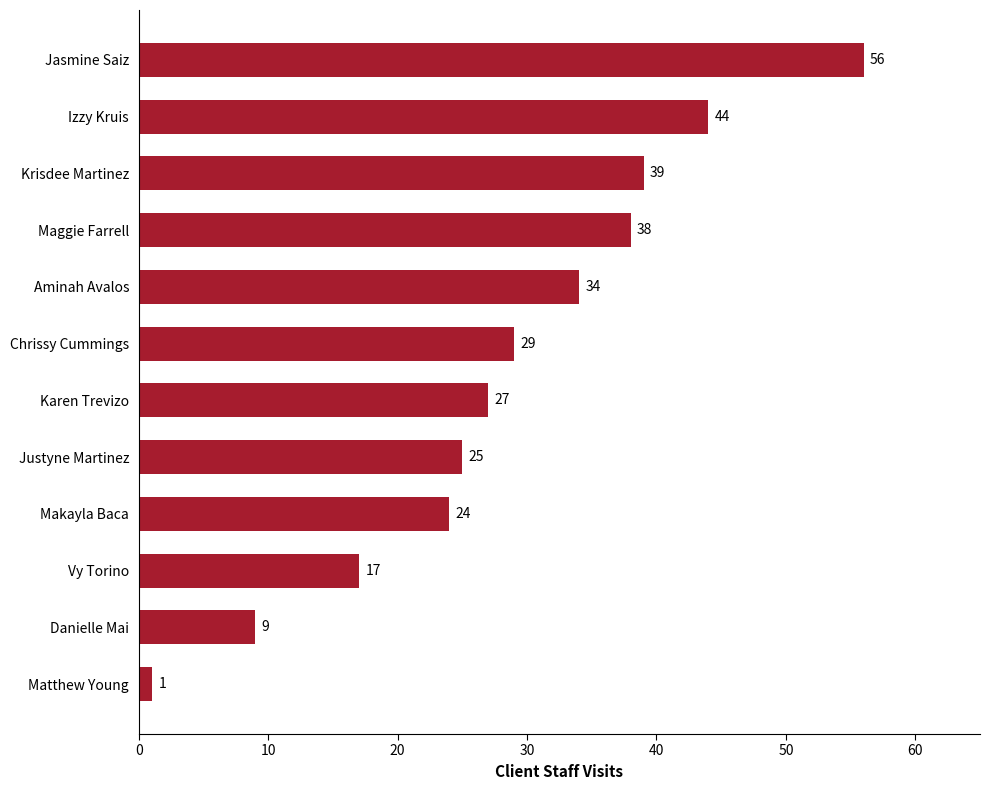

How many data points does each series have?

12